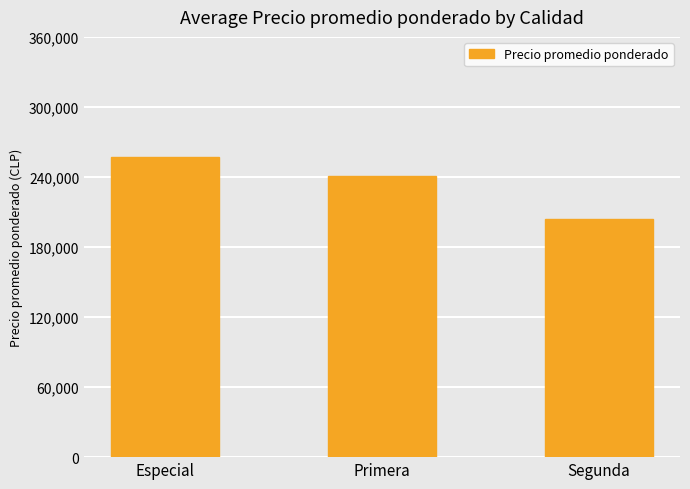

What position from the right is Segunda?

1